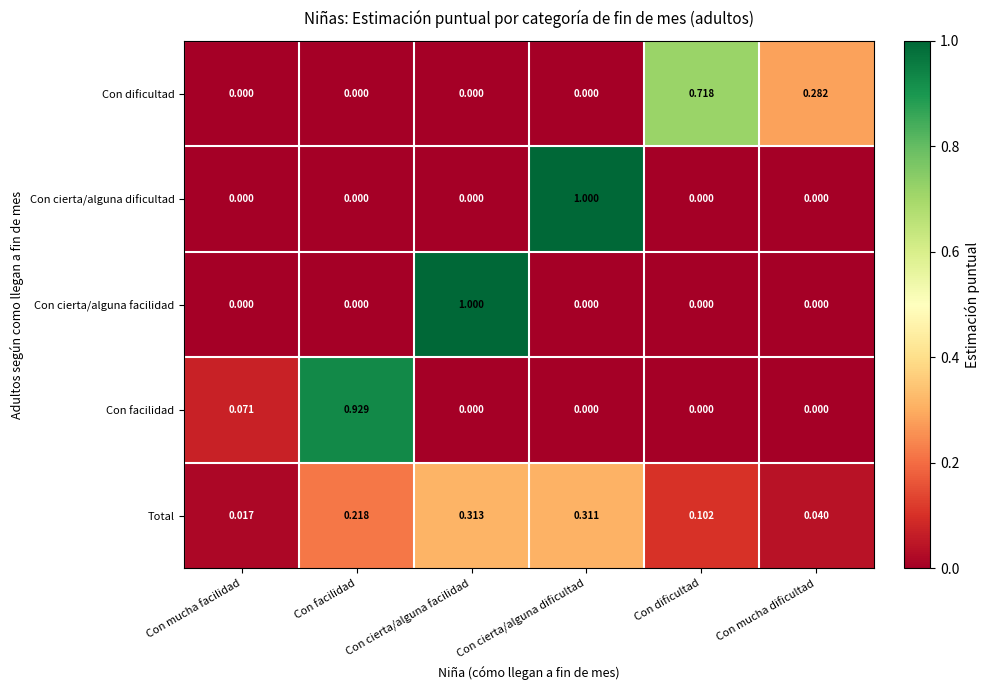

Which series changed the most between Con facilidad and Con dificultad?

Con facilidad